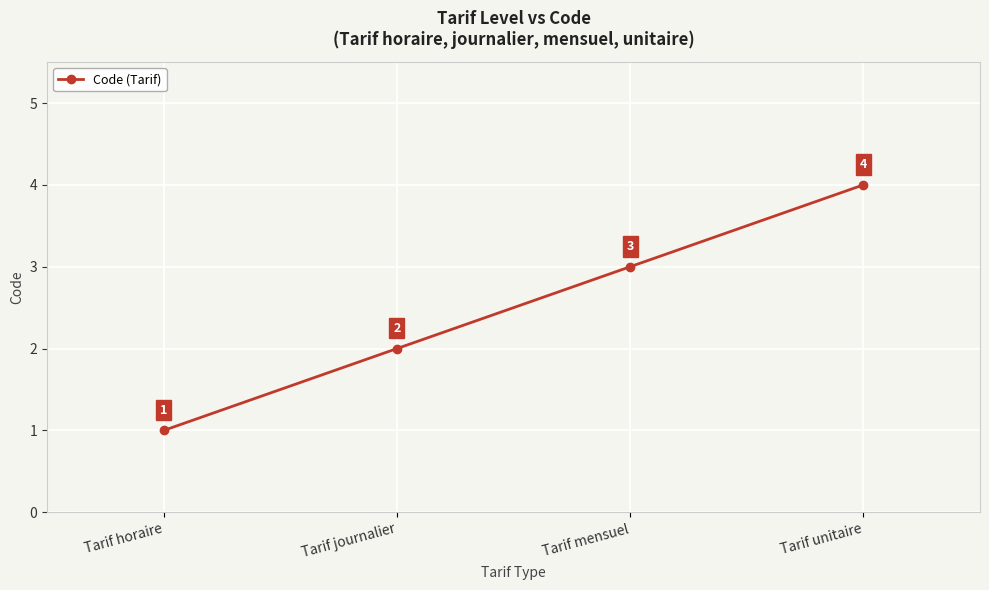

True or false: the data shows 2 at Tarif journalier.

True